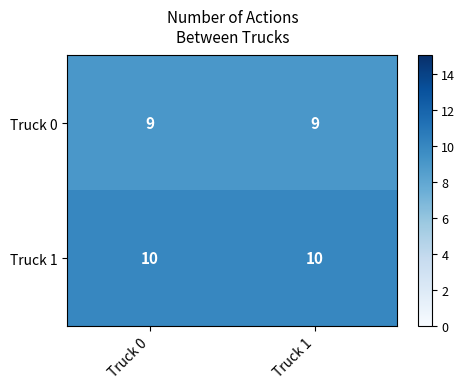

The Truck 0 series shows 2 at Truck 1. True or false?

False